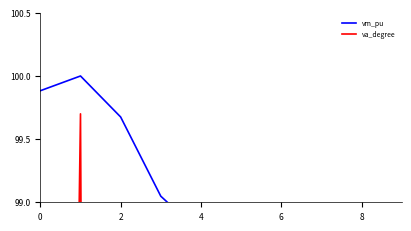

What is the sum of the vm_pu values at 2 and 7?

198.4